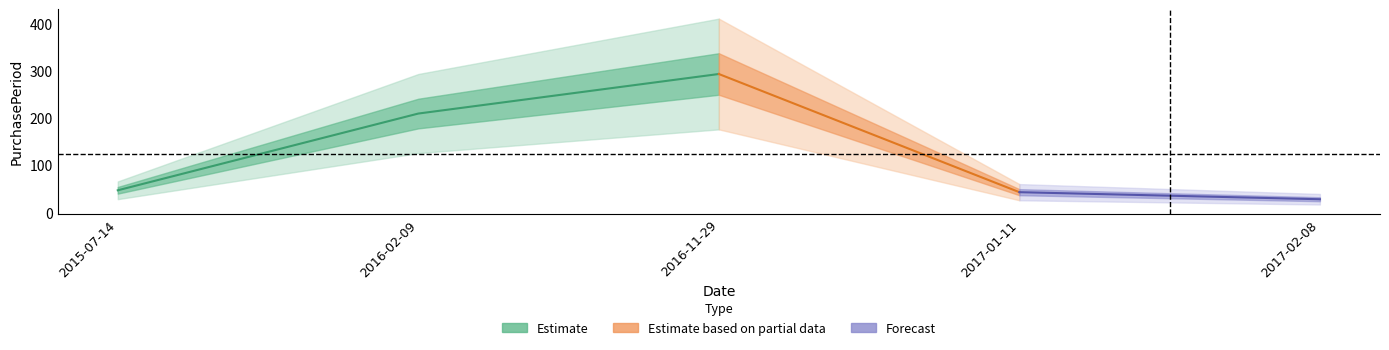

Which has a higher value, 2015-07-14 or 2016-11-29?

2016-11-29